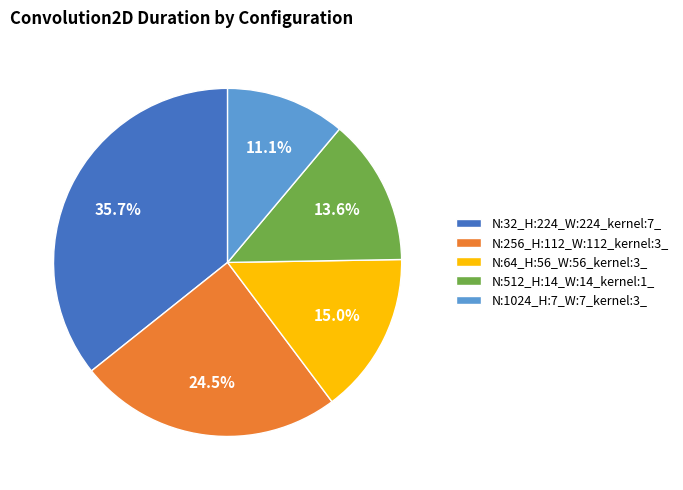

To the nearest percent, what is the average slice percentage?

20%